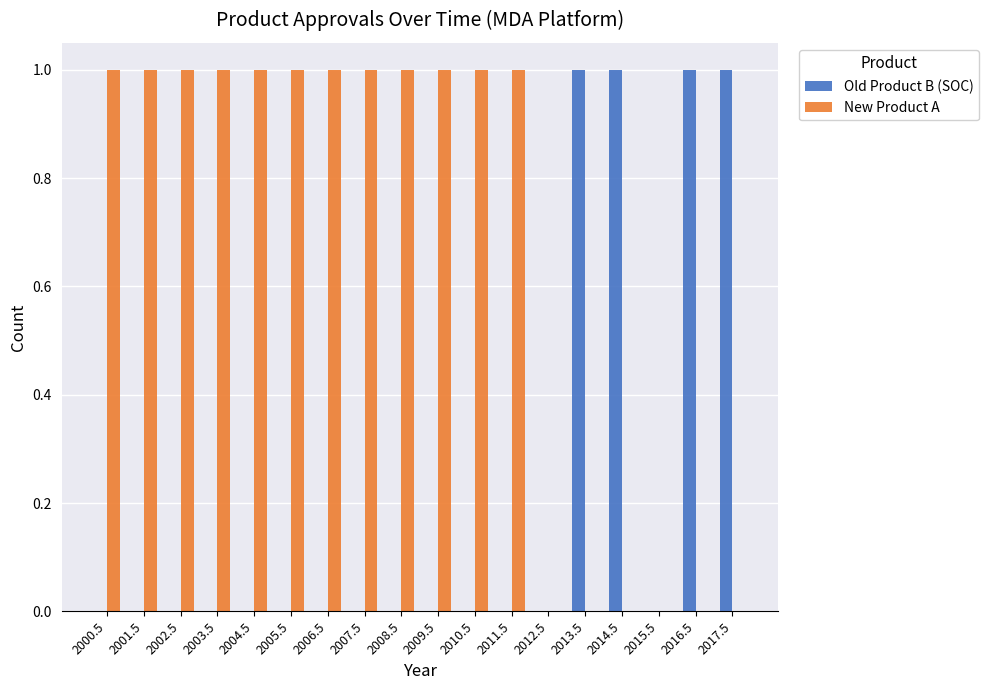

Is the value of New Product A at 2011.5 greater than the value of Old Product B (SOC) at 2001.5?

Yes